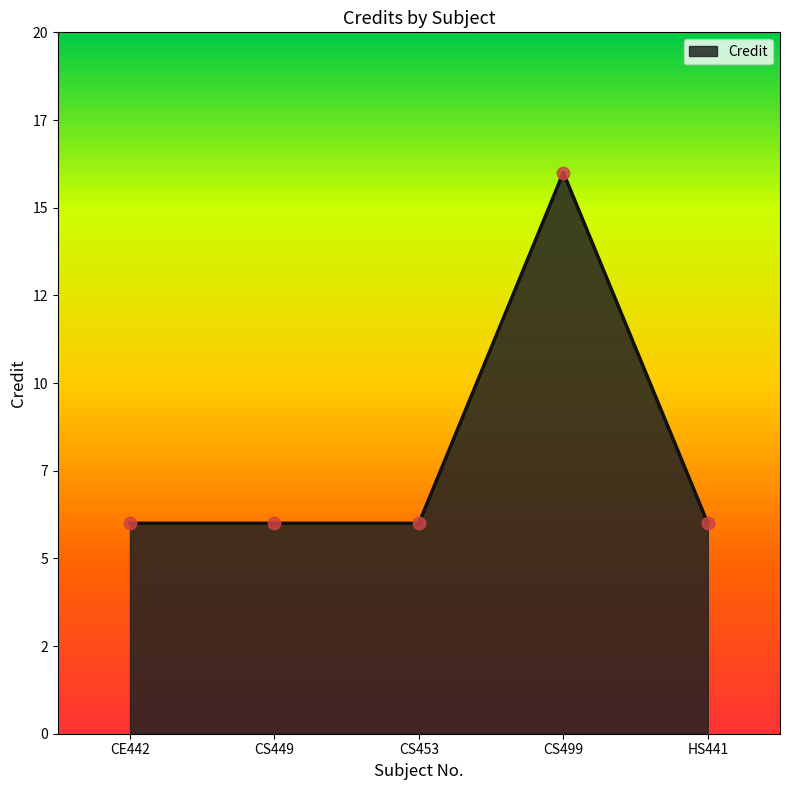

Is this an area chart (filled region under the line)?

Yes